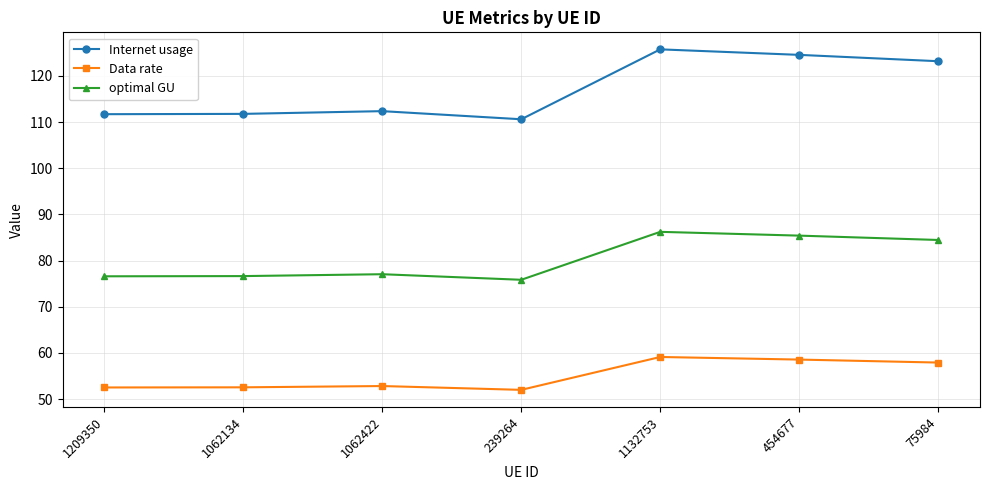

What is the smallest value displayed?

52.0